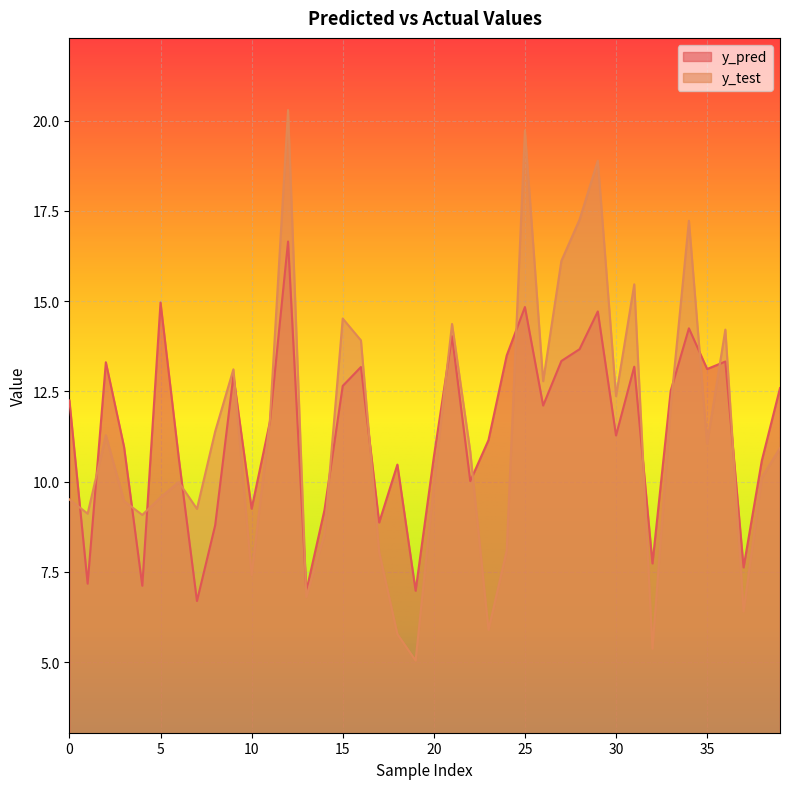

True or false: y_test has a value of 5.4 at 32.

True